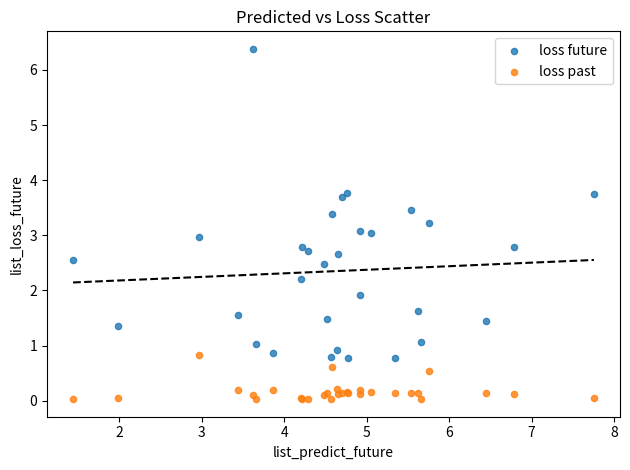

What is the X range (max minus min) for the scatter plot?

6.3